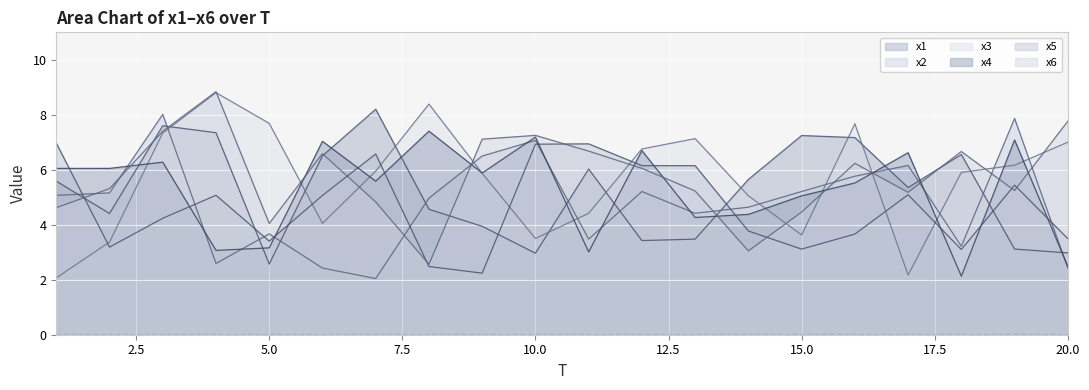

At which category does x2 reach its first local peak?

3